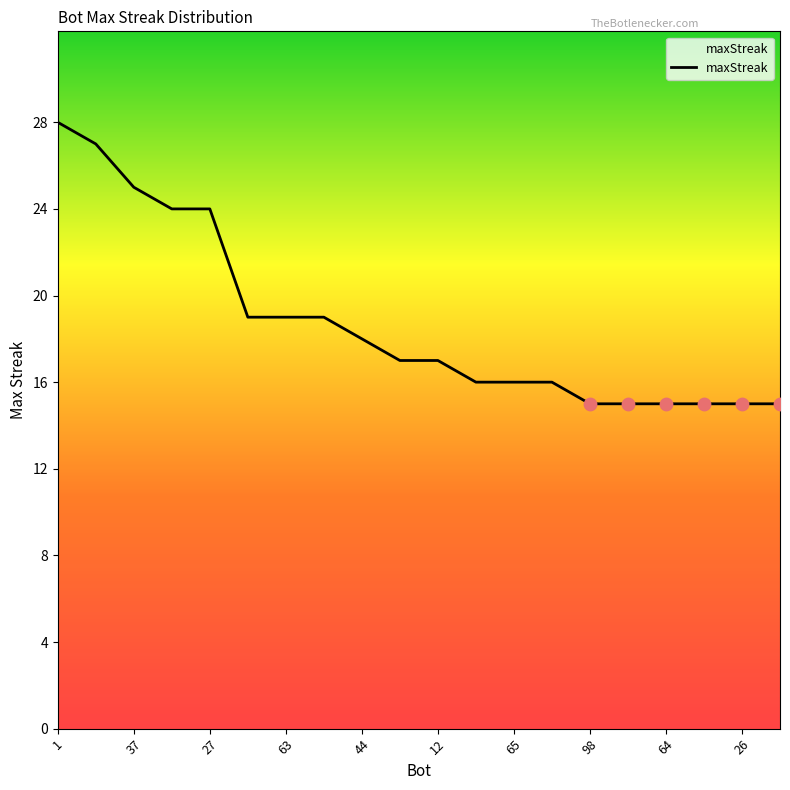

What is the minimum value shown in the chart?

15